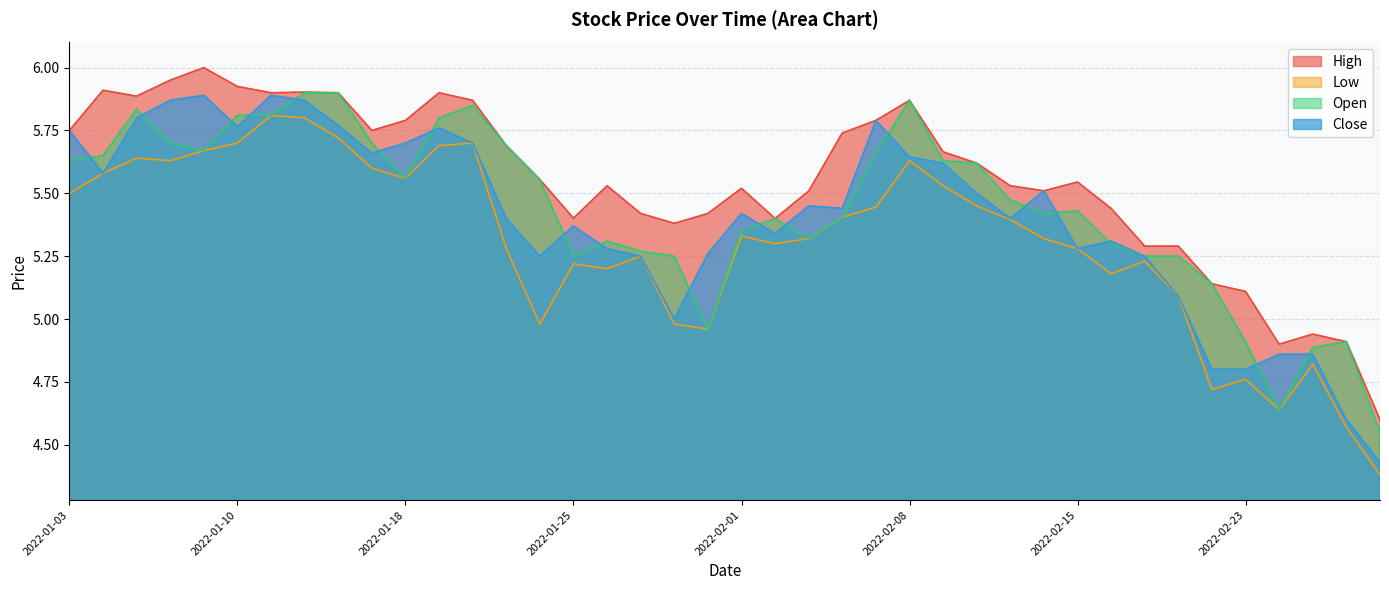

In Close, how many points are higher than both neighbors (excluding endpoints)?

9